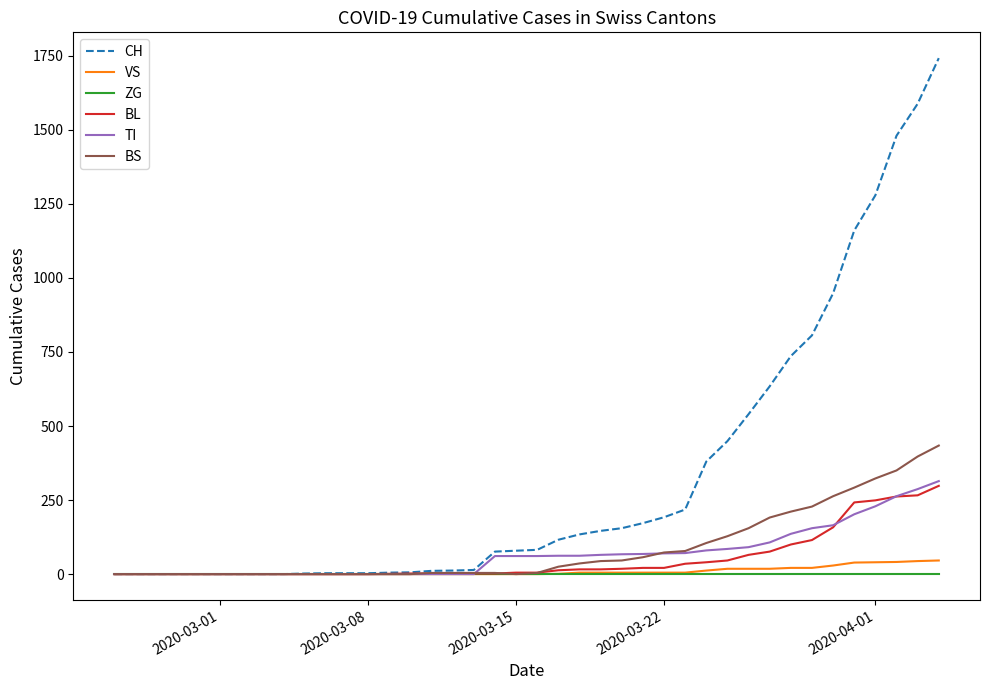

Which series has the largest range (max minus min)?

CH